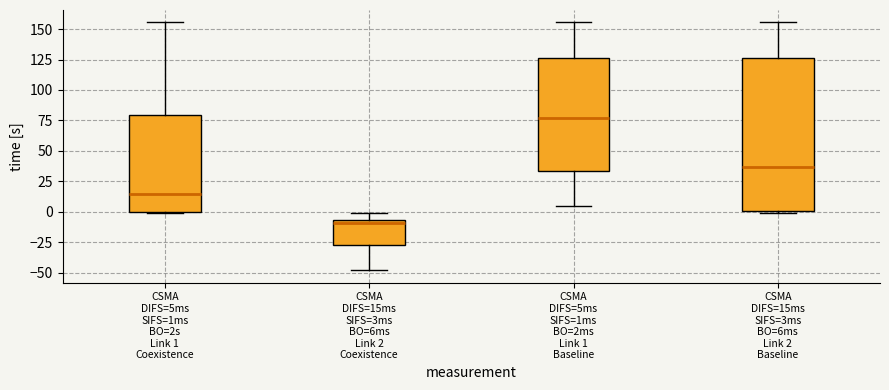

Reading left to right, transcribe this box plot: for each box, give where its median line is, the range the box spans, and where its two whiskers end, as read against the y-axis. The values are not printed on the chart, so give them approximately, as read against the axis.

CSMA DIFS=5ms SIFS=1ms BO=2s Link 1 Coexistence: median 15, box 0 to 80, whiskers 0 to 155
CSMA DIFS=15ms SIFS=3ms BO=6ms Link 2 Coexistence: median -10, box -30 to -5, whiskers -50 to 0
CSMA DIFS=5ms SIFS=1ms BO=2ms Link 1 Baseline: median 75, box 35 to 125, whiskers 5 to 155
CSMA DIFS=15ms SIFS=3ms BO=6ms Link 2 Baseline: median 35, box 0 to 125, whiskers 0 (just below the box's lower edge) to 155